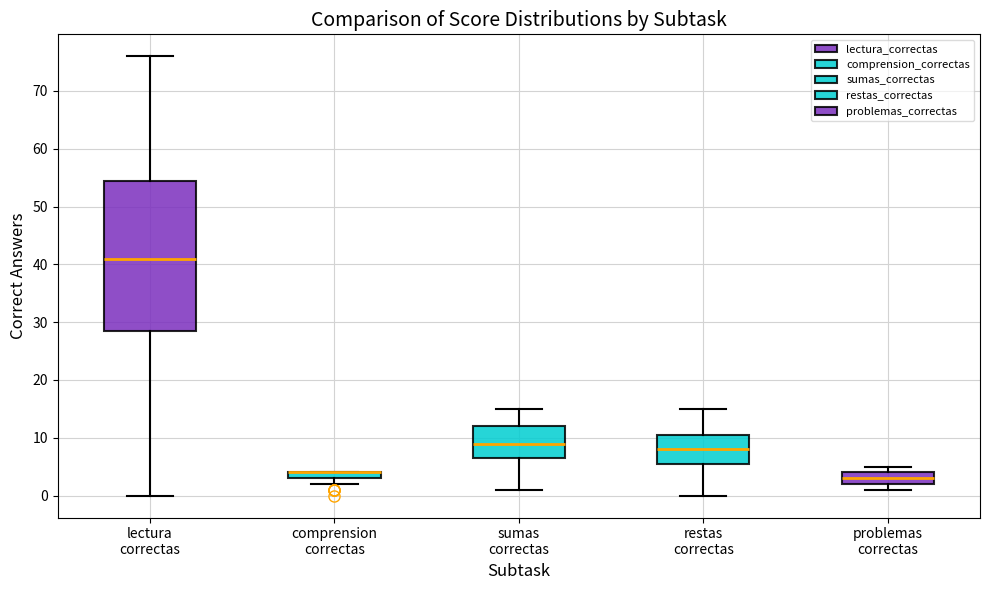

Where is the lower edge of the box for sumas correctas on the y-axis? The values are not printed on the chart, so give them approximately, as read against the axis.

7